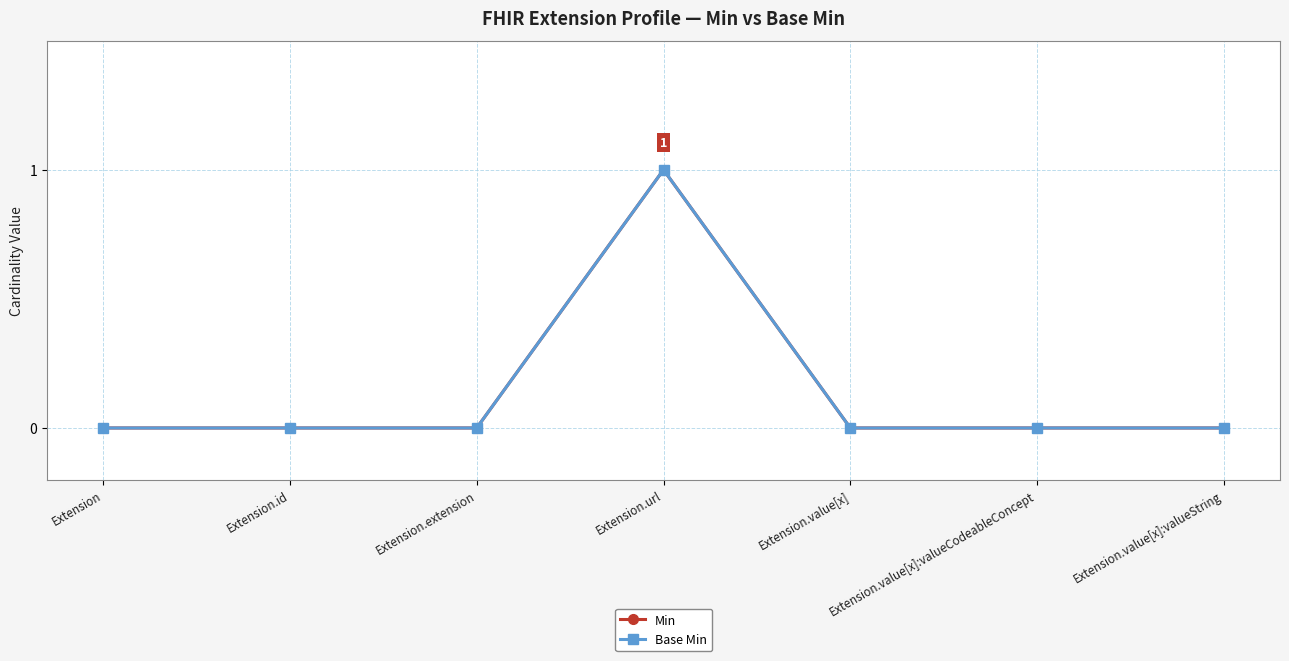

Does the chart have visible grid lines?

Yes